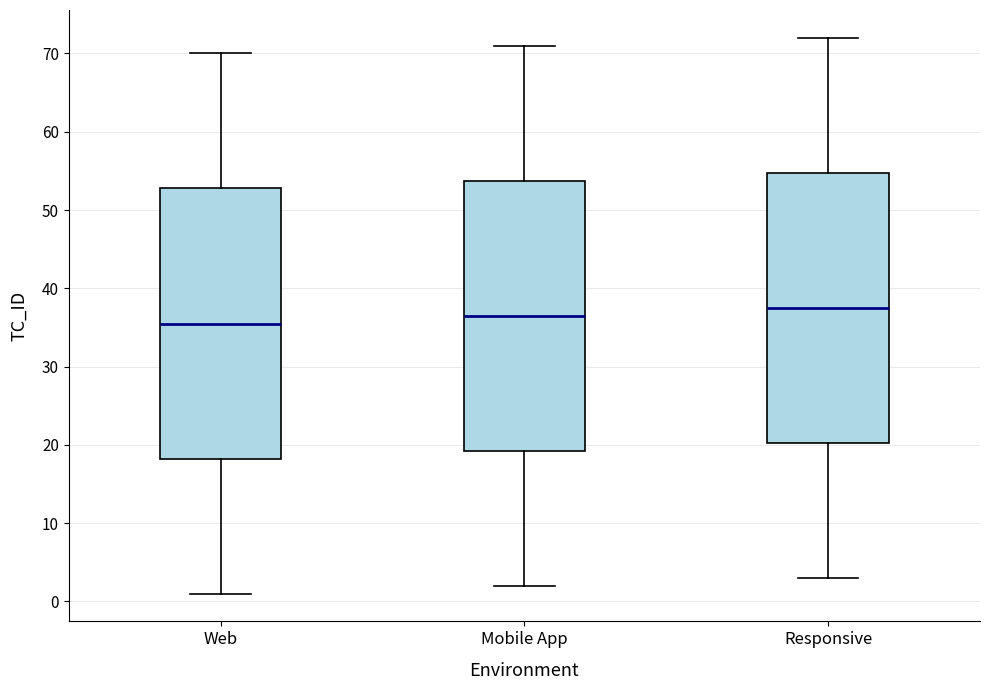

Reading left to right, transcribe this box plot: for each box, give where its median line is, the range the box spans, and where its two whiskers end, as read against the y-axis. The values are not printed on the chart, so give them approximately, as read against the axis.

Web: median 36, box 18 to 53, whiskers 1 to 70
Mobile App: median 37, box 19 to 54, whiskers 2 to 71
Responsive: median 38, box 20 to 55, whiskers 3 to 72